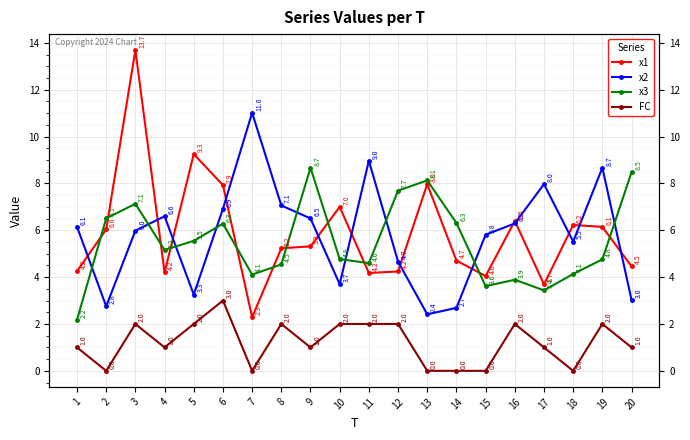

Rank the series by their maximum value, from lowest to highest.

FC, x3, x2, x1